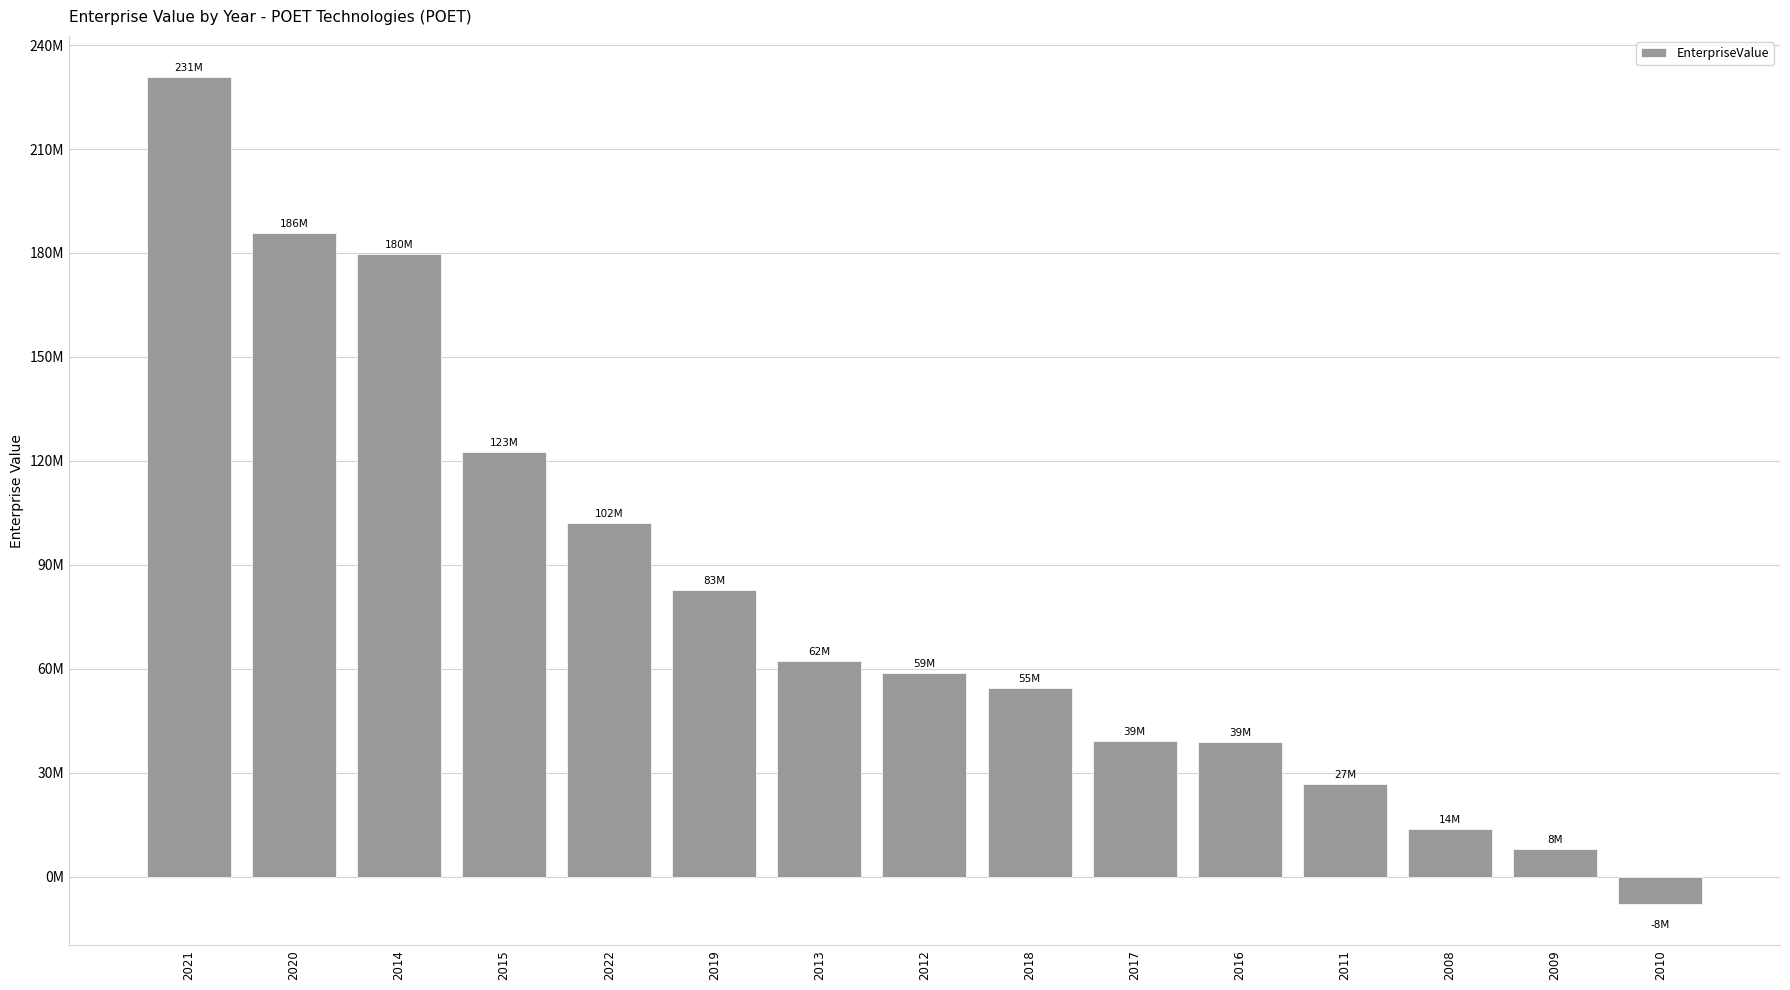

What is the difference between the maximum and minimum values?

238611804.4